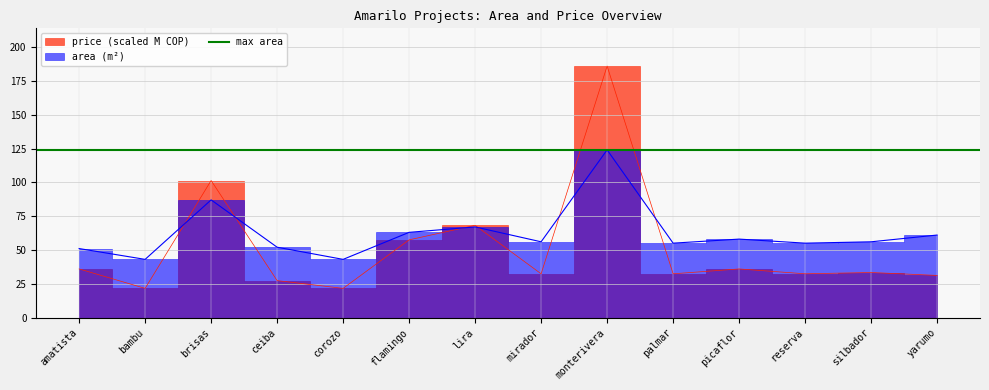

What is the greatest value displayed?

186.0